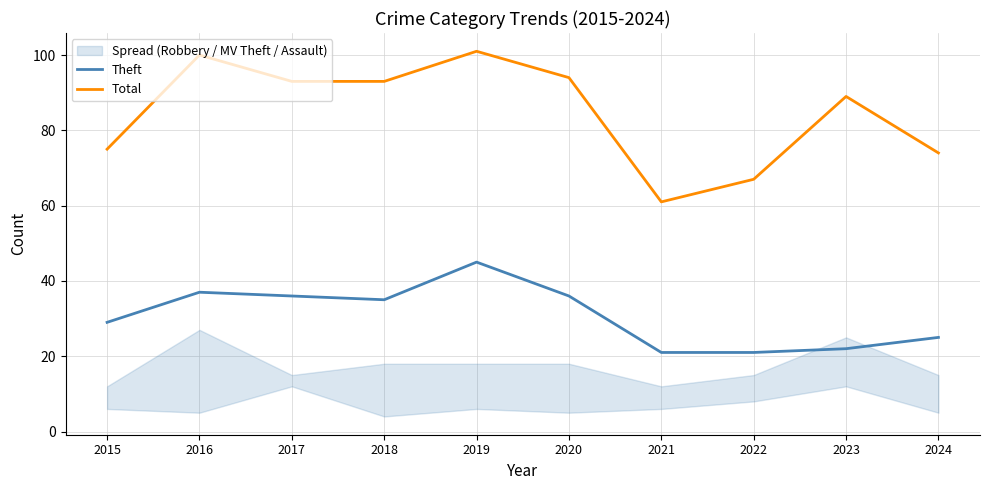

True or false: Theft has more than 2 interior local peaks.

False